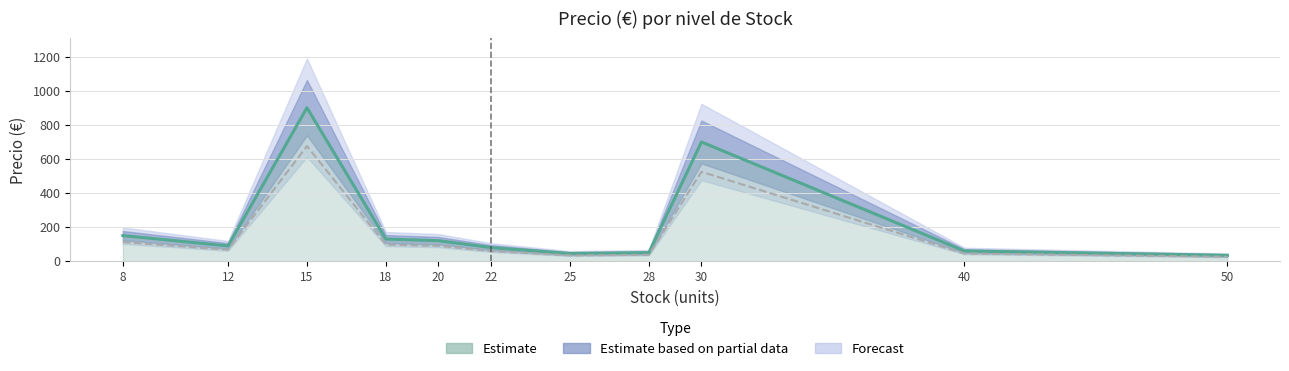

Count the number of categories in the chart.

11